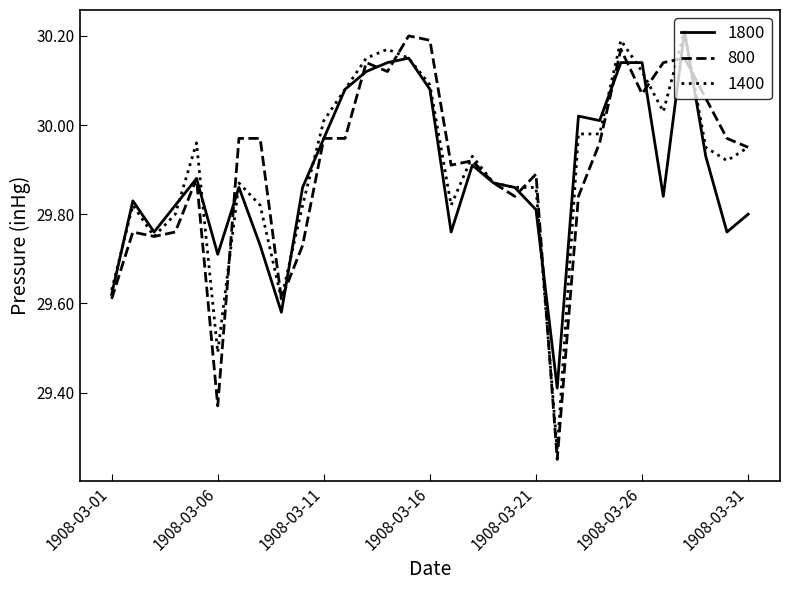

After their last crossing, which series has the higher values: 1800 or 800?

800